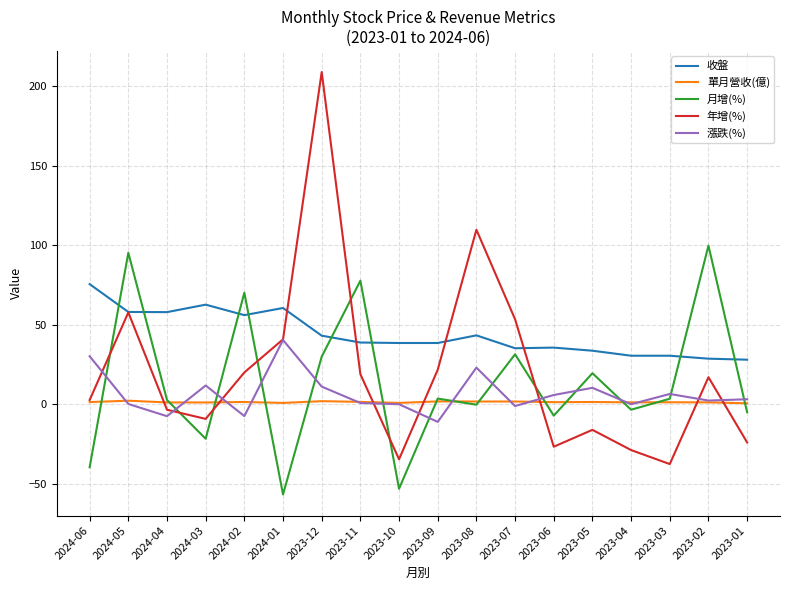

What is the average value of the 年增(%) series?

20.6